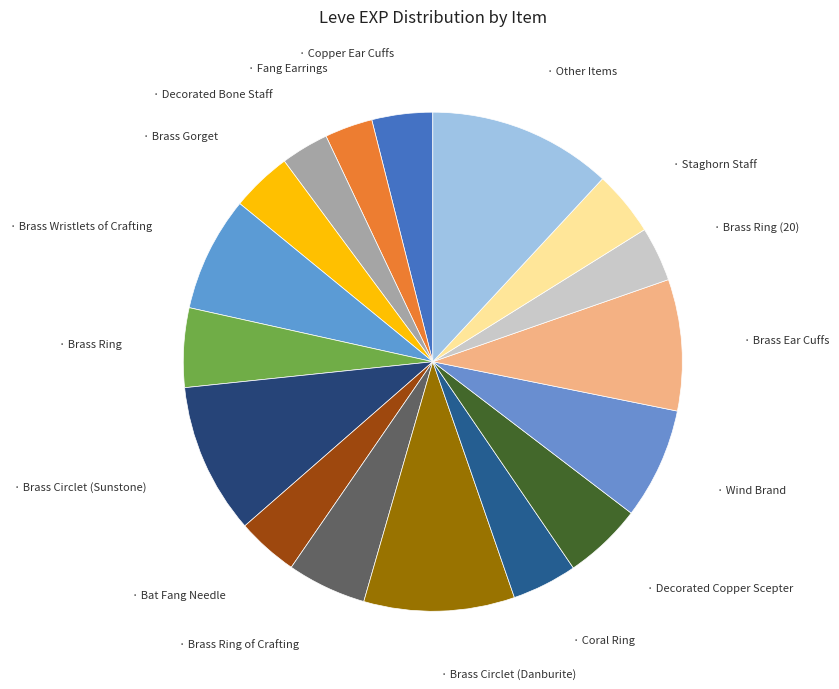

How many slices are in this pie chart?

17